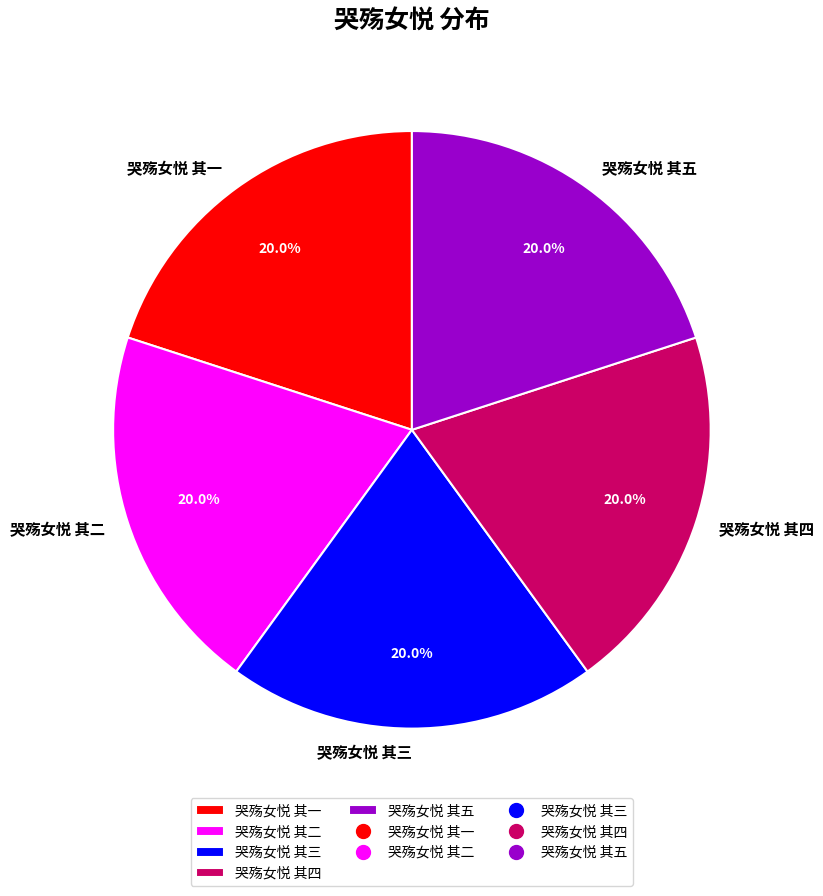

Approximately how many times larger is the value at 哭殇女悦 其五 compared to 哭殇女悦 其四?

1.0